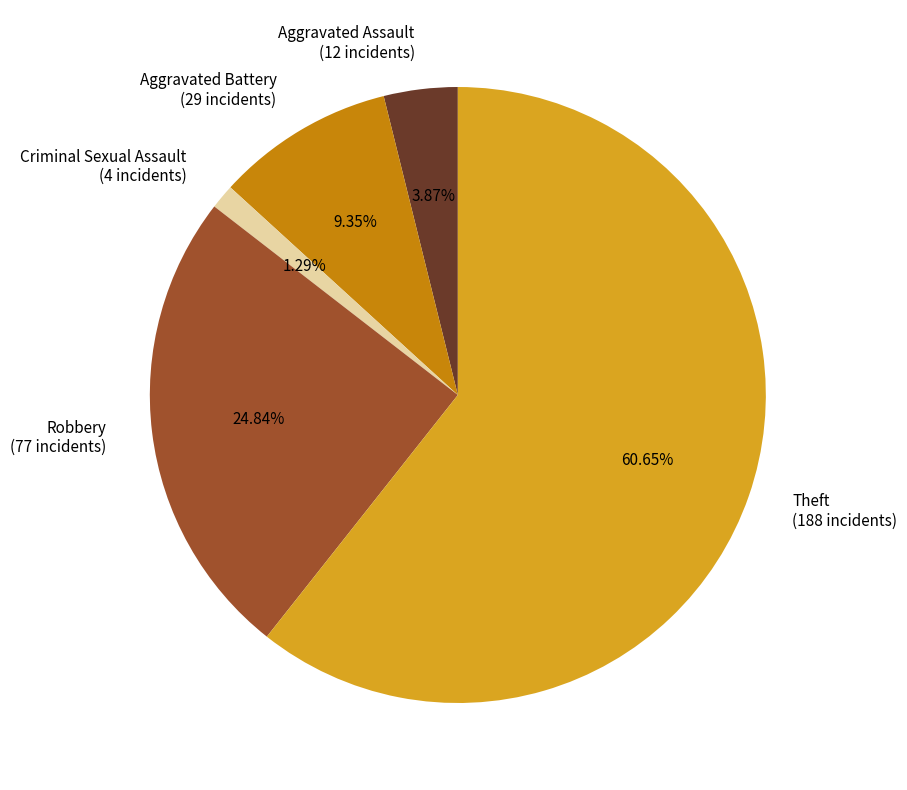

Does Robbery account for over 50% of the chart?

No